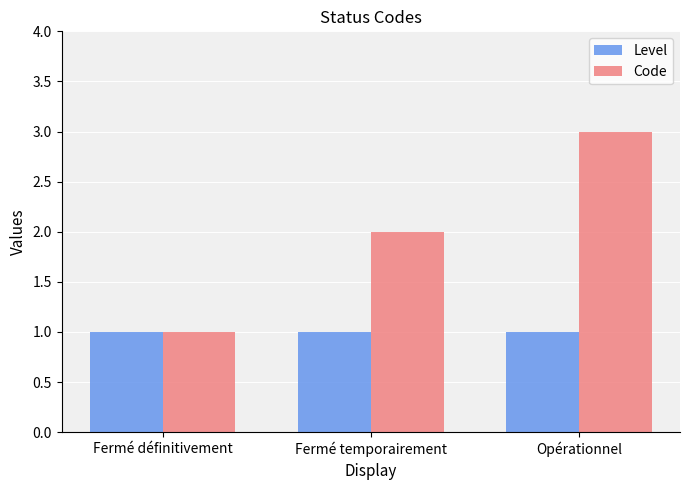

List the series in order of their overall mean, lowest first.

Level, Code